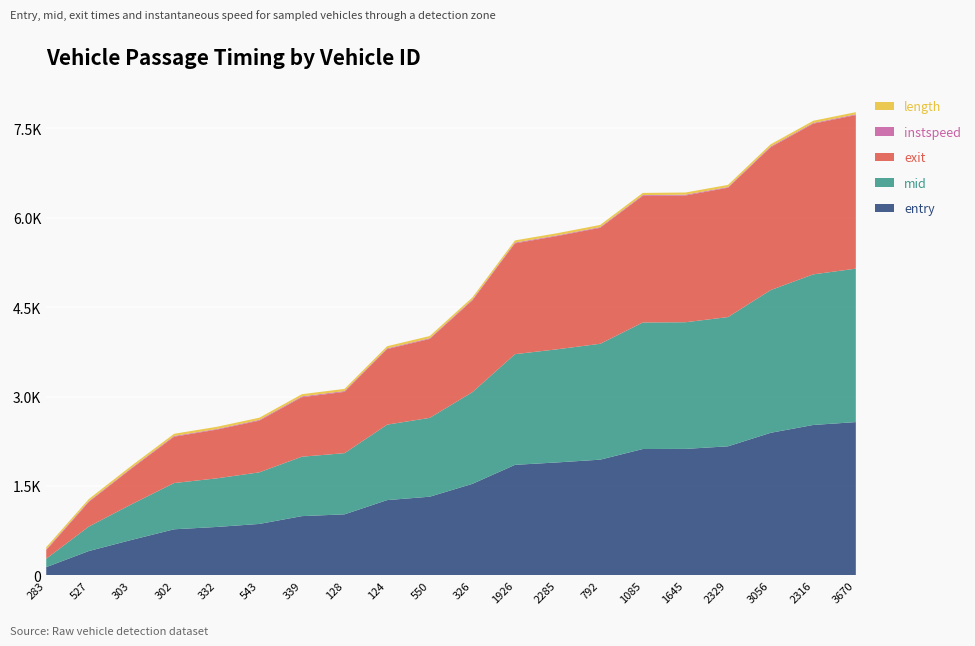

Reading right to left, transcribe all the data shown in this chart.

entry: 3670=2571.9	2316=2523.7	3056=2392.0	2329=2165.7	1645=2122.5	1085=2120.4	792=1941.9	2285=1896.1	1926=1854.8	326=1536.1	550=1320.8	124=1263.9	128=1025.0	339=995.3	543=864.1	332=813.6	302=774.4	303=596.0	527=410.0	283=140.1
mid: 3670=2573.1	2316=2525.2	3056=2393.1	2329=2167.1	1645=2123.6	1085=2121.6	792=1943.2	2285=1897.5	1926=1856.1	326=1537.4	550=1322.1	124=1265.3	128=1026.0	339=996.5	543=865.3	332=815.0	302=775.6	303=597.3	527=411.2	283=141.3
exit: 3670=2574.5	2316=2526.7	3056=2394.4	2329=2168.7	1645=2124.9	1085=2123.0	792=1944.8	2285=1898.9	1926=1857.5	326=1538.7	550=1323.8	124=1266.7	128=1027.4	339=997.8	543=866.8	332=816.7	302=777.0	303=598.9	527=412.7	283=142.7
instspeed: 3670=12.6	2316=11.9	3056=13.6	2329=11.0	1645=13.7	1085=13.3	792=11.6	2285=11.0	1926=13.5	326=12.9	550=11.6	124=11.9	128=13.7	339=13.5	543=12.3	332=10.7	302=12.5	303=11.2	527=12.2	283=13.3
length: 3670=36.6	2316=36.6	3056=36.6	2329=36.6	1645=36.6	1085=36.6	792=36.6	2285=36.6	1926=36.6	326=36.6	550=36.6	124=36.6	128=36.6	339=36.6	543=36.6	332=36.6	302=36.6	303=36.6	527=36.6	283=36.6